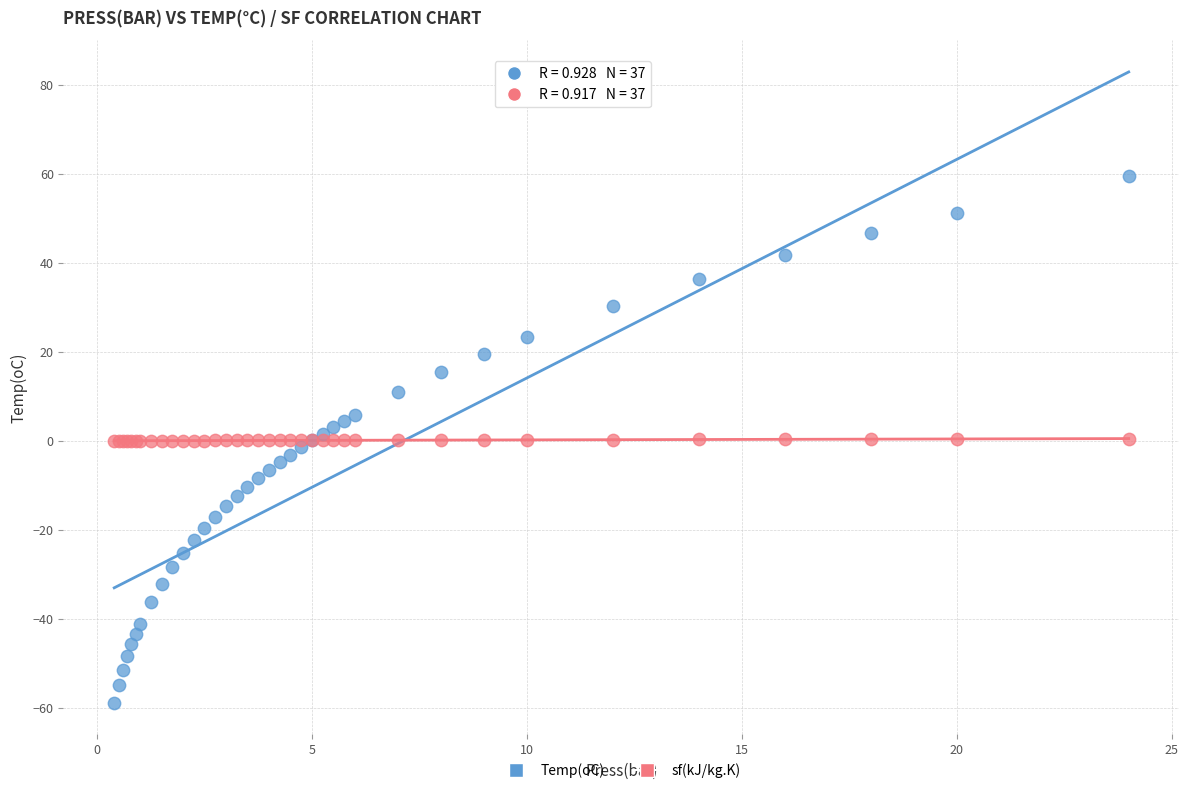

Which series contains the lowest Y value?

Temp(oC)